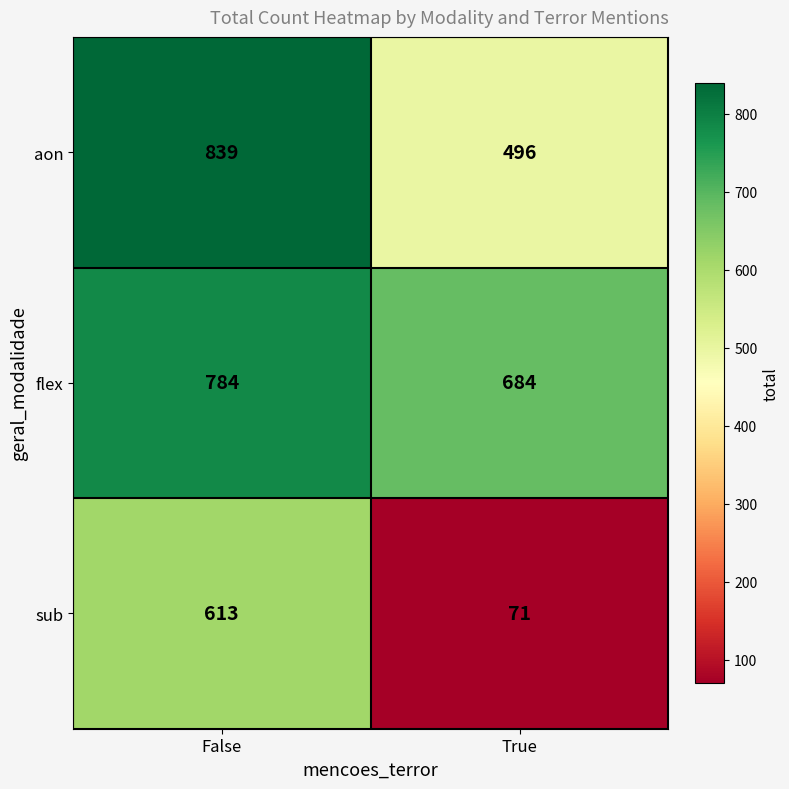

What is the lowest value of the flex series?

684